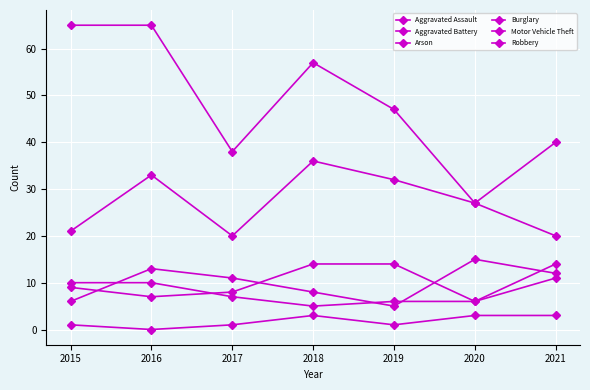

The Arson series shows 3 at 2018. True or false?

True